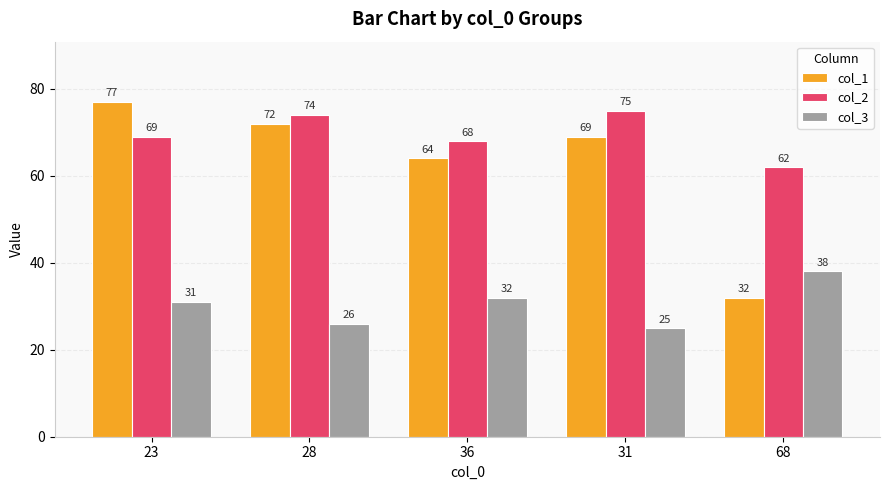

Rank the series by their average value, from lowest to highest.

col_3, col_1, col_2